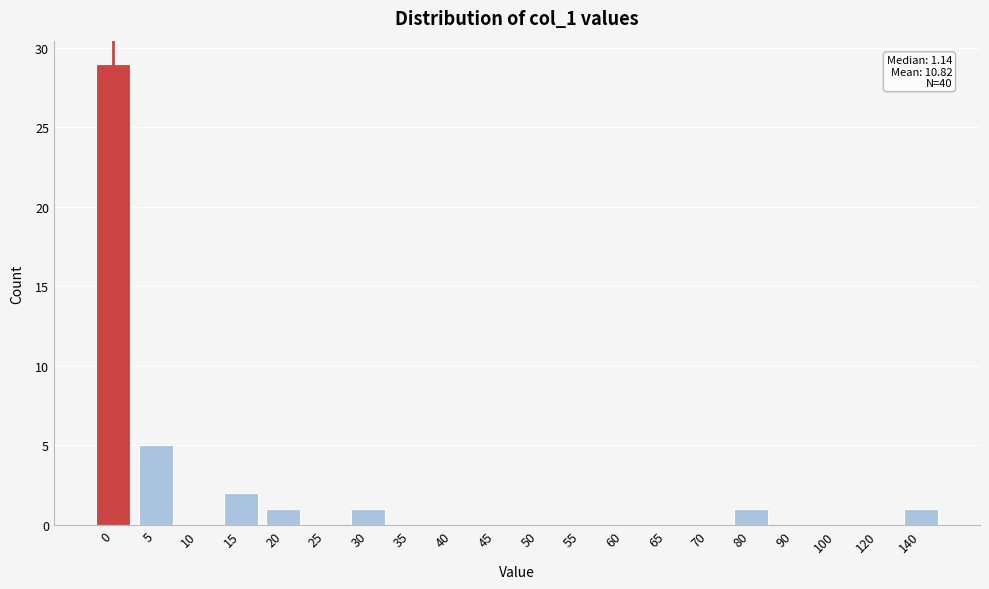

Reading left to right, list all the values displayed in this chart.

0=29	5=5	10=0	15=2	20=1	25=0	30=1	35=0	40=0	45=0	50=0	55=0	60=0	65=0	70=0	80=1	90=0	100=0	120=0	140=1